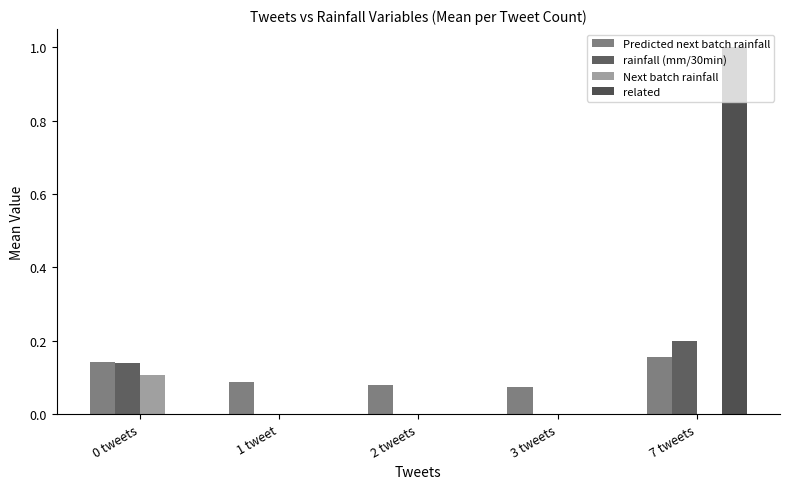

Rank the series by their average value, from highest to lowest.

related, Predicted next batch rainfall, rainfall (mm/30min), Next batch rainfall